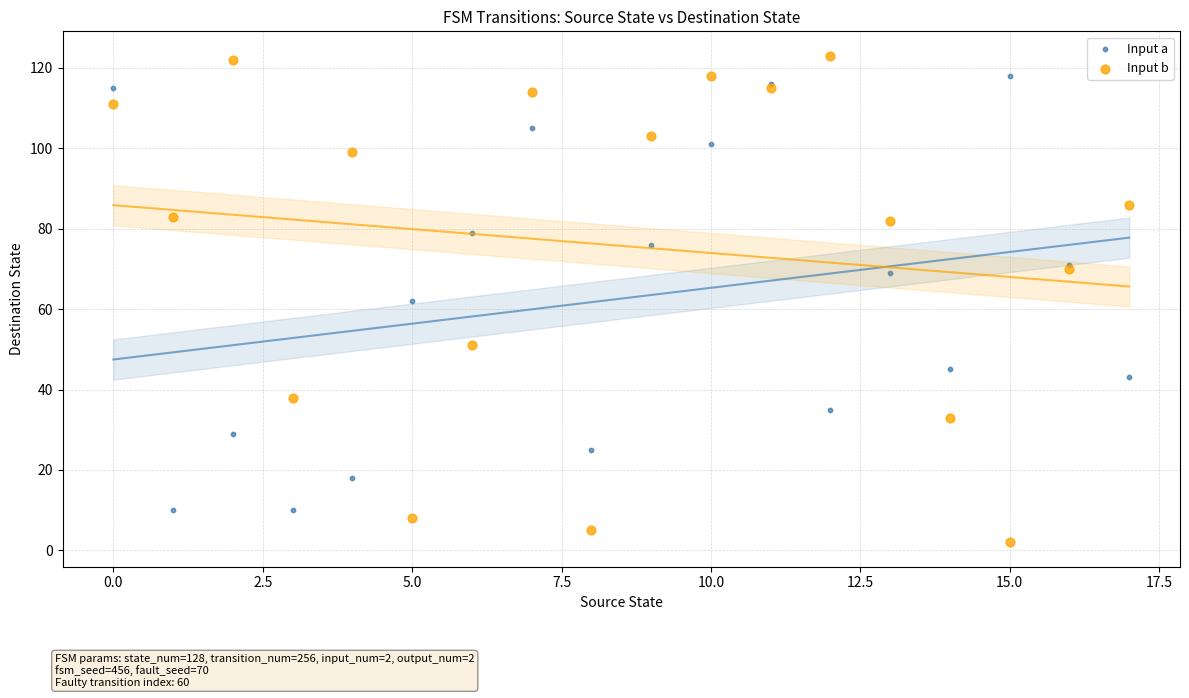

What are all the series names shown in the legend?

Input a, Input b